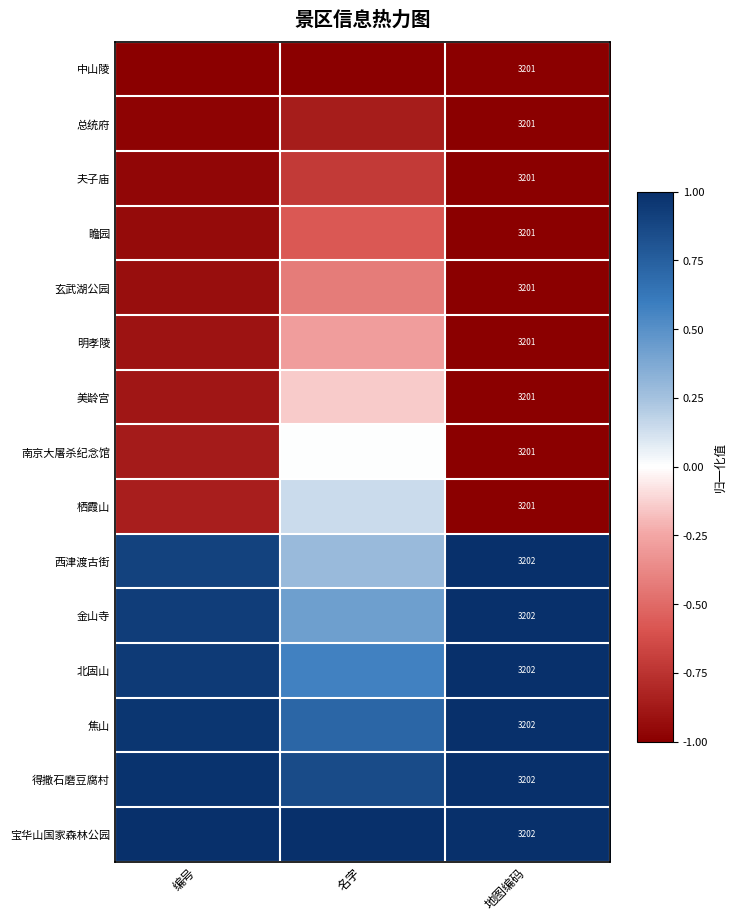

Is the value of 栖霞山 at 地图编码 greater than the value of 西津渡古街 at 地图编码?

No